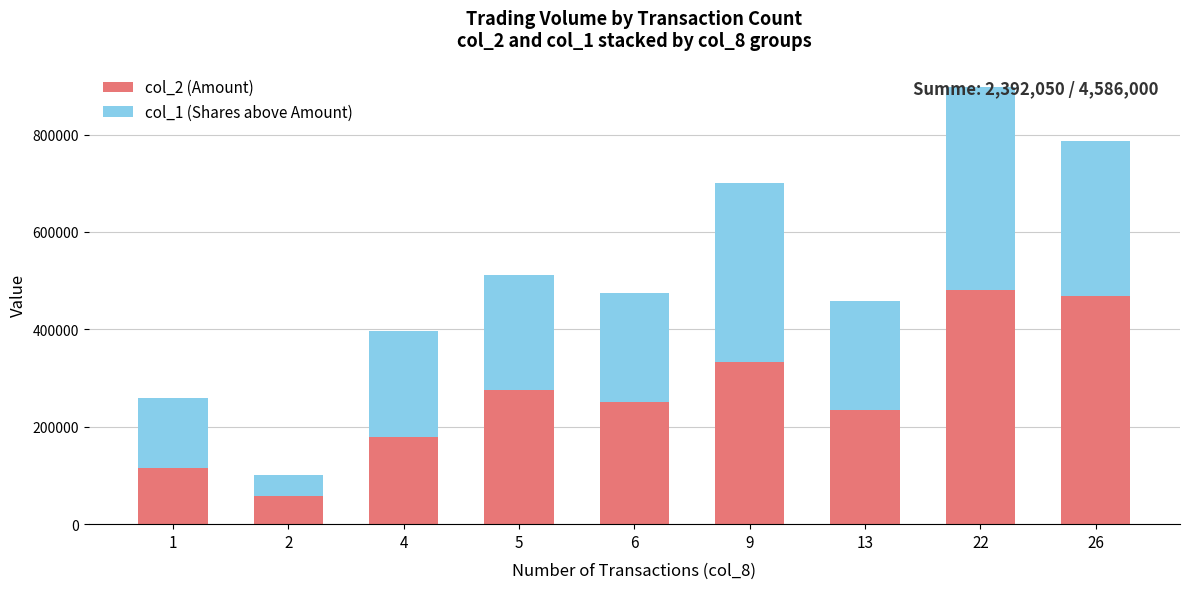

What is the lowest value of the col_2 (Amount) series?

57000